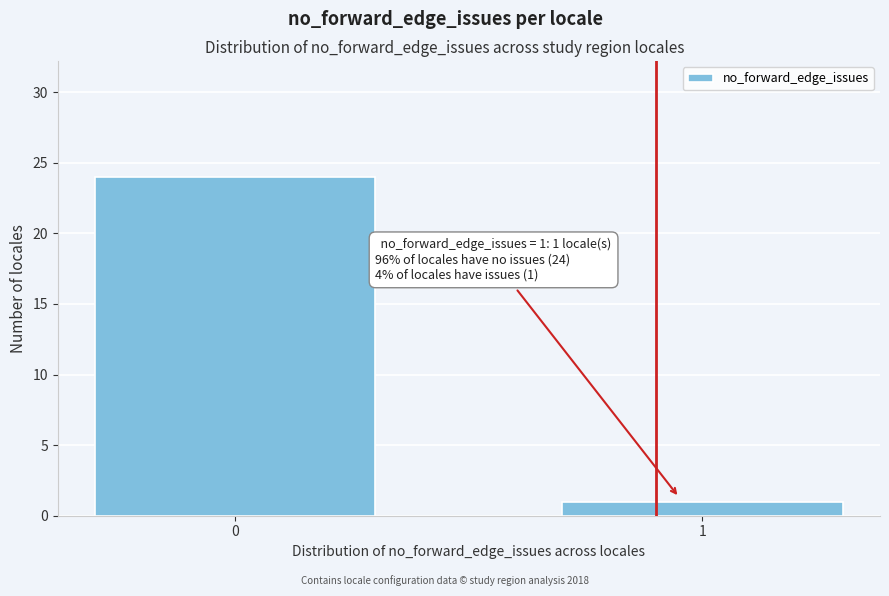

Reading right to left, list all the values displayed in this chart.

1	24